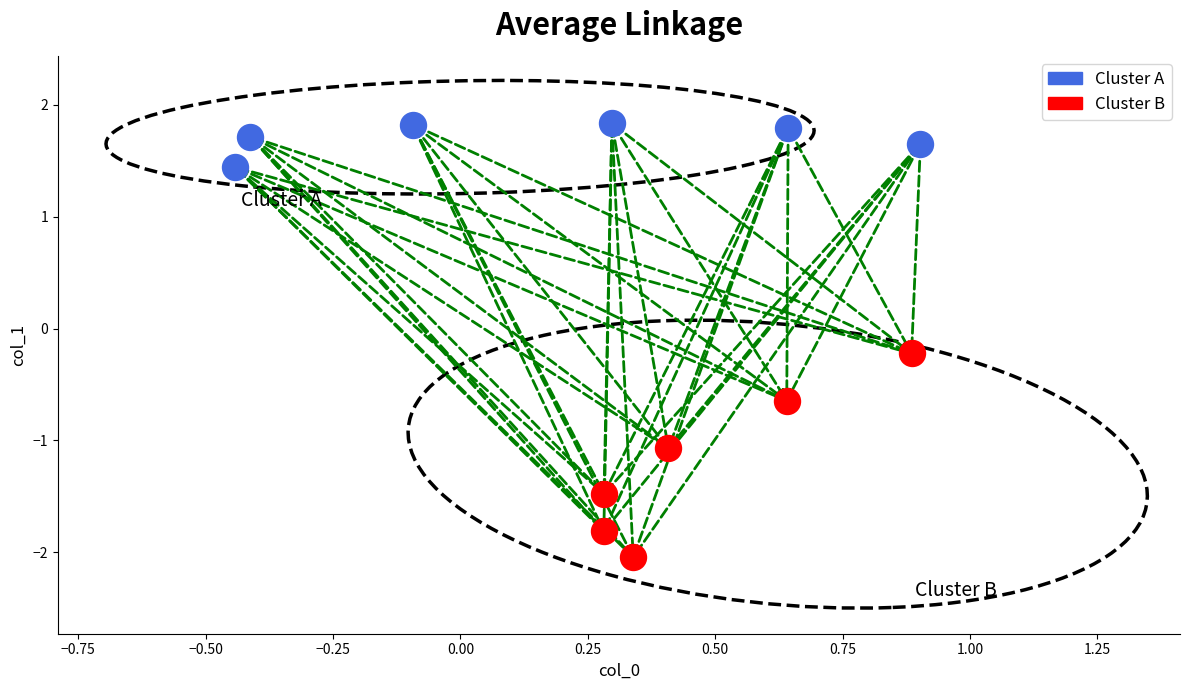

Which series reaches the minimum Y coordinate?

Cluster B